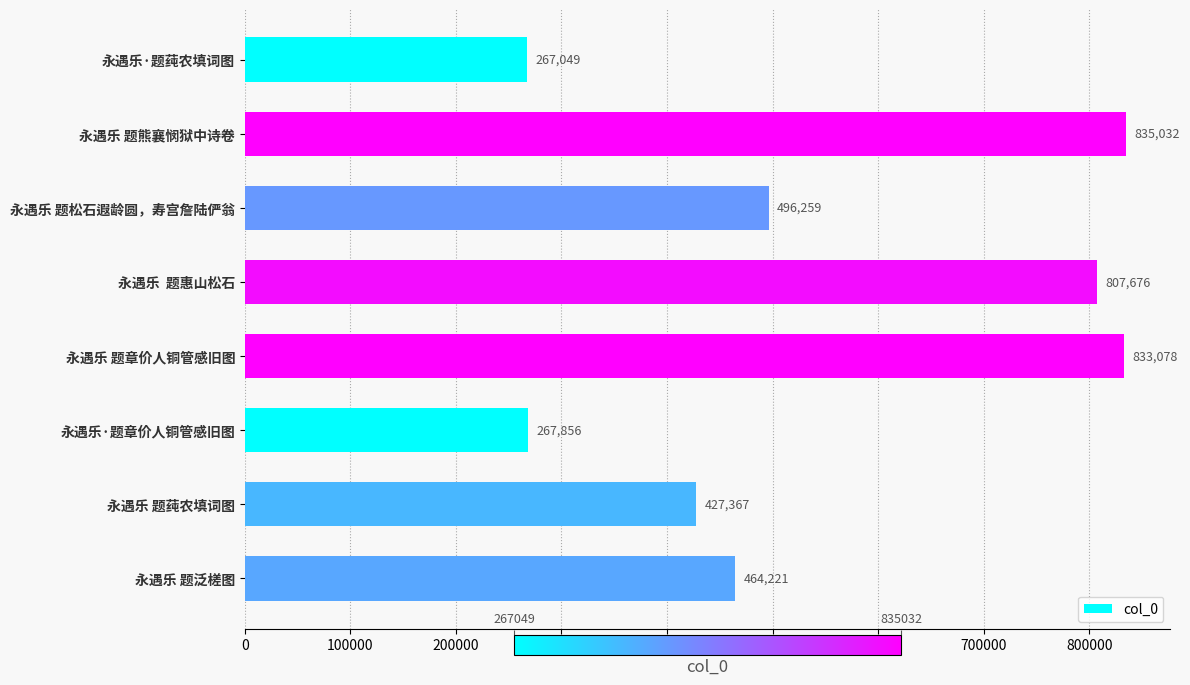

Reading top to bottom, transcribe all the data shown in this chart.

永遇乐·题莼农填词图=267049	永遇乐 题熊襄悯狱中诗卷=835032	永遇乐 题松石遐龄圆，寿宫詹陆俨翁=496259	永遇乐  题惠山松石=807676	永遇乐 题章价人铜管感旧图=833078	永遇乐·题章价人铜管感旧图=267856	永遇乐 题莼农填词图=427367	永遇乐 题泛槎图=464221